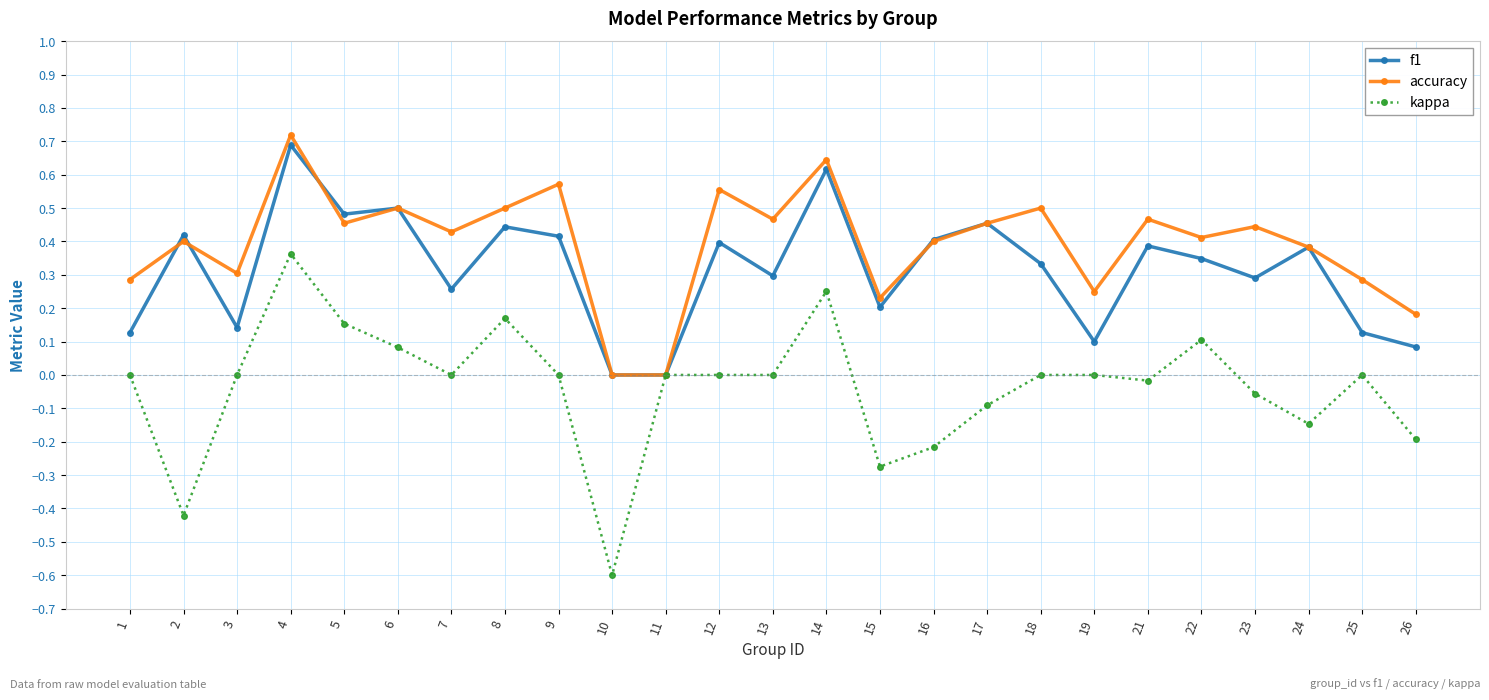

Which series has the largest range (max minus min)?

kappa